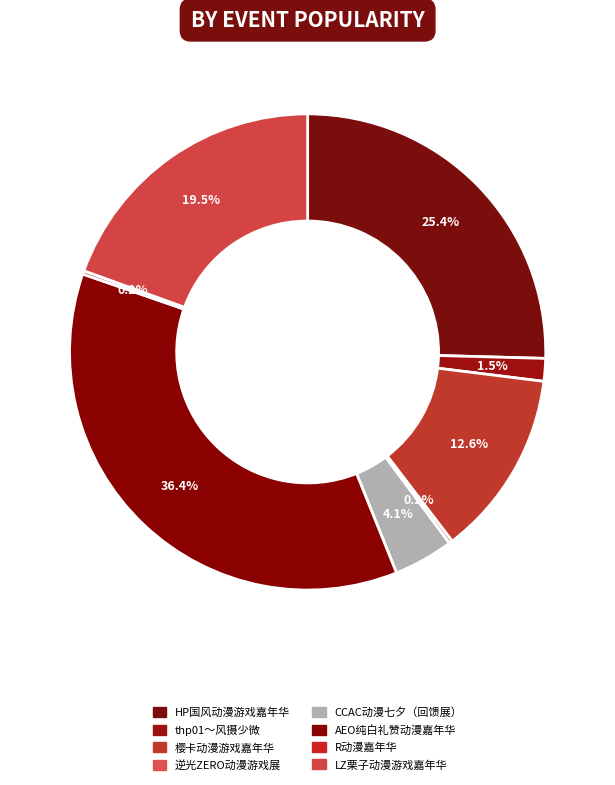

How many slices are in this pie chart?

8